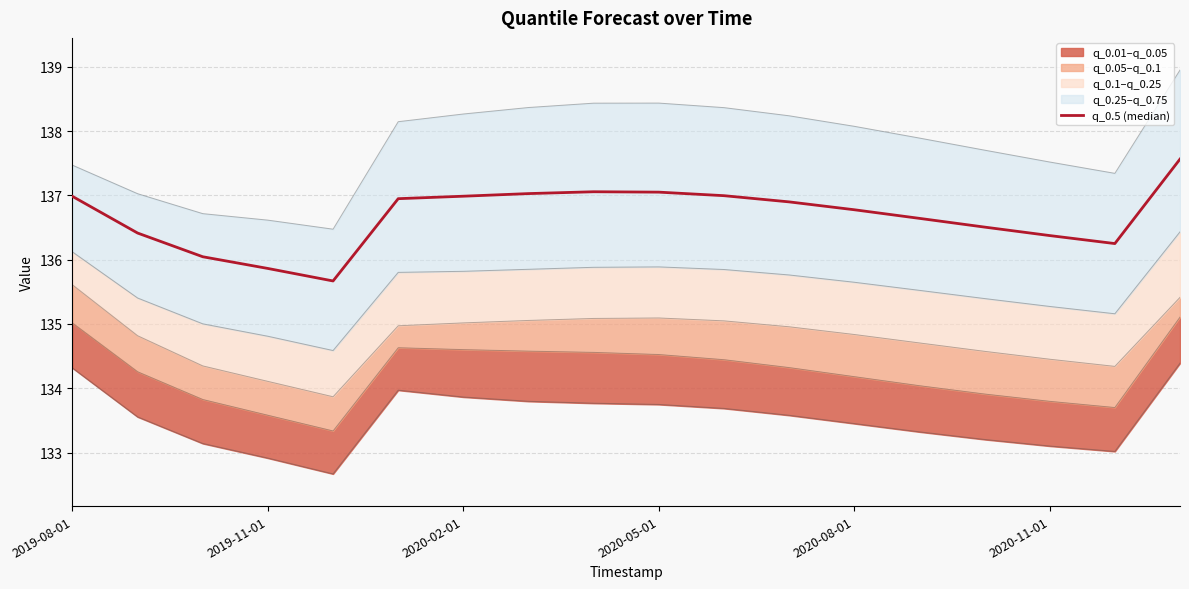

Count the number of values greater than 136.

16